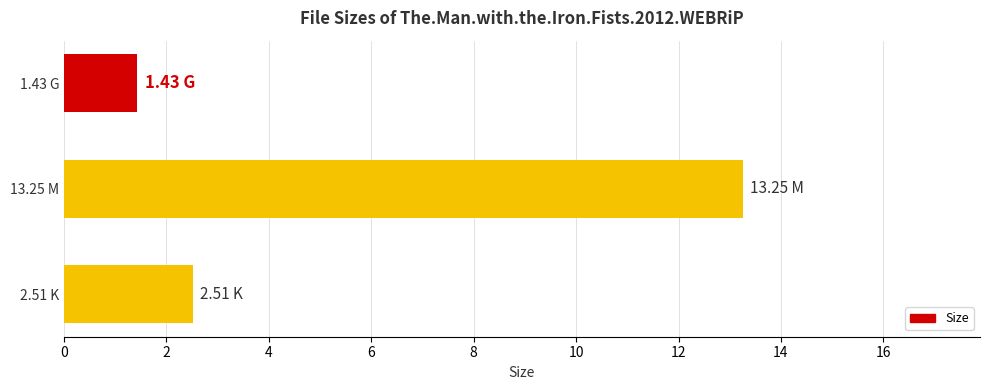

What is the sum of all values?

17.2